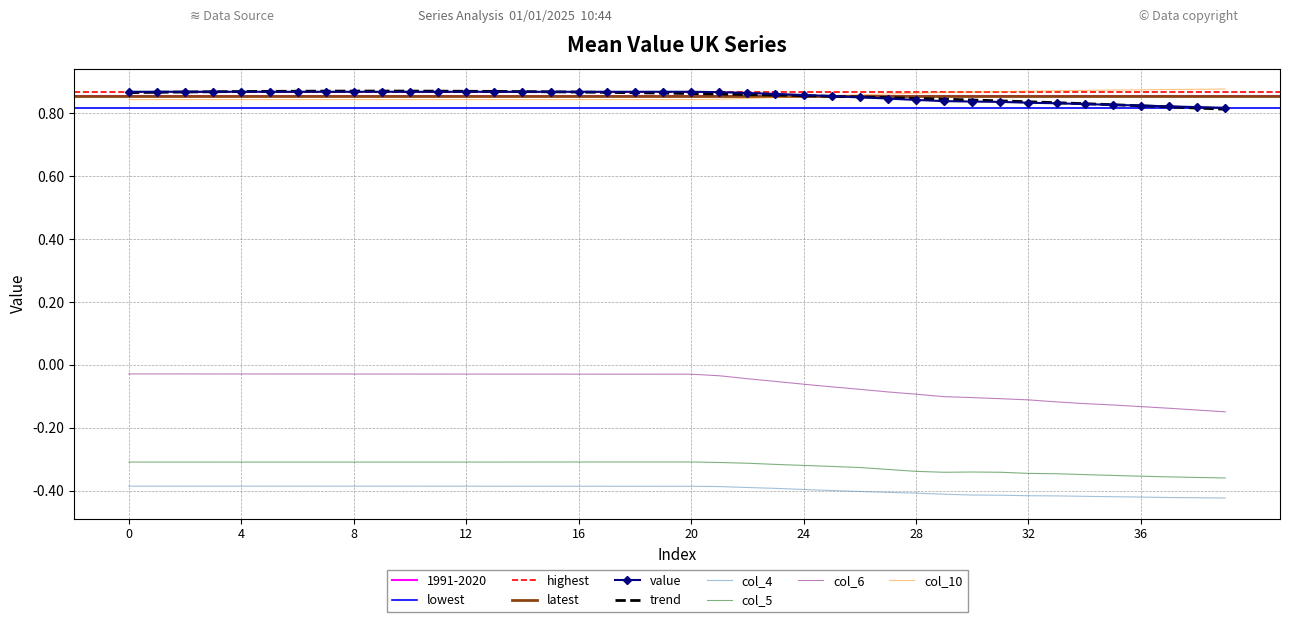

What is the label of the 19th point from the left?

18